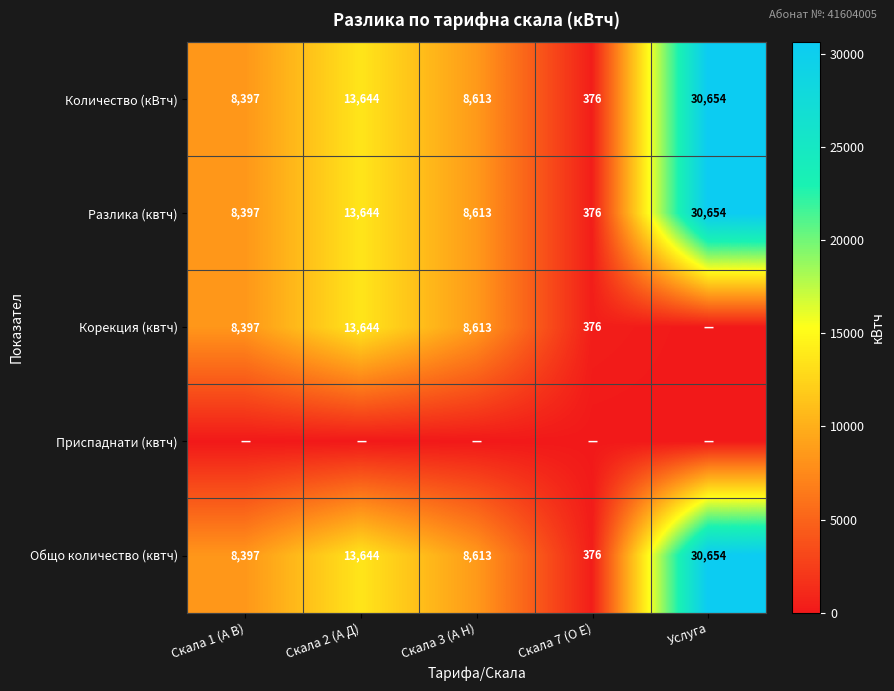

Is it true that Корекция (квтч) equals 8397 at Скала 1 (А В)?

True